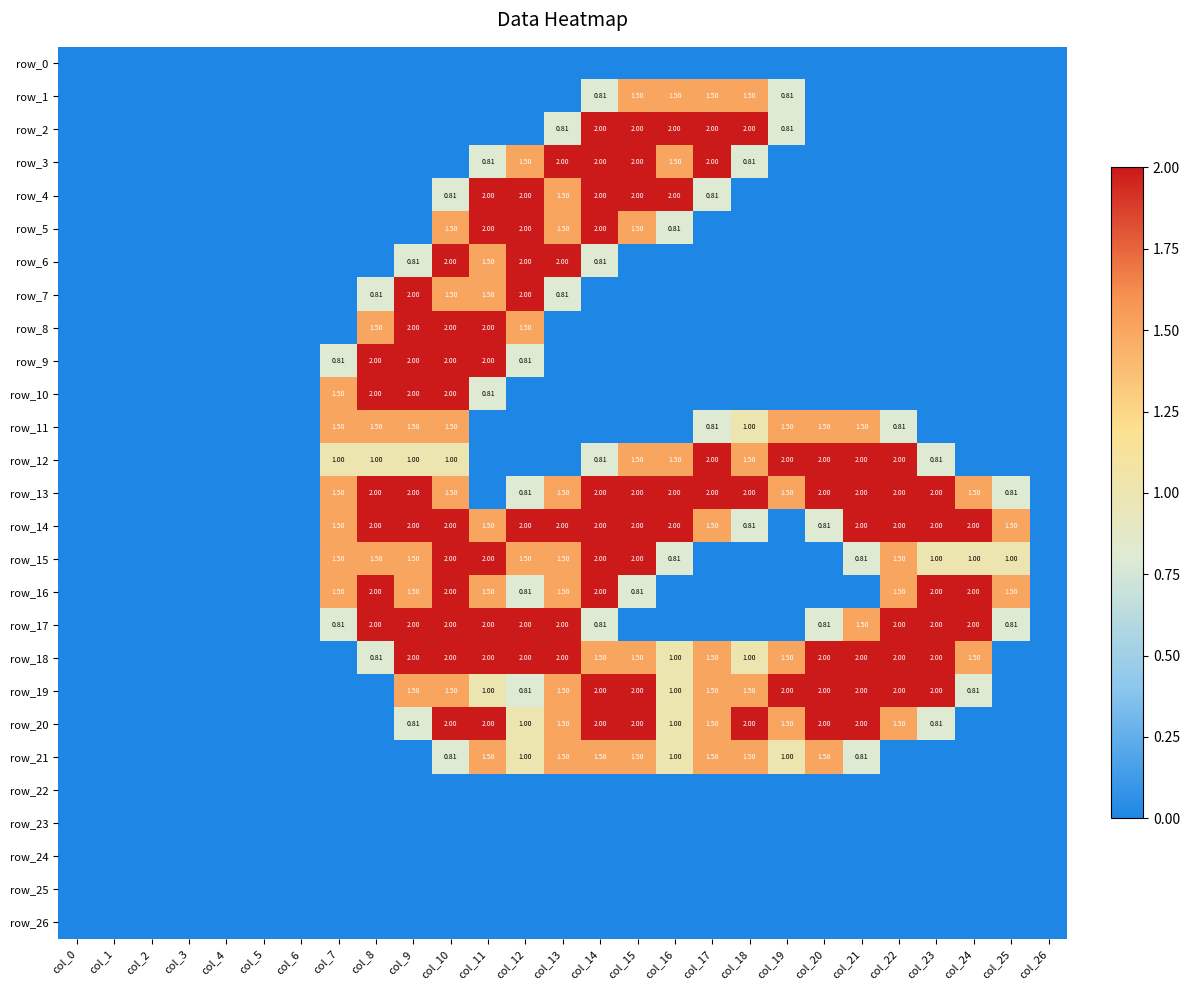

Which label corresponds to the smallest value in the chart?

col_0